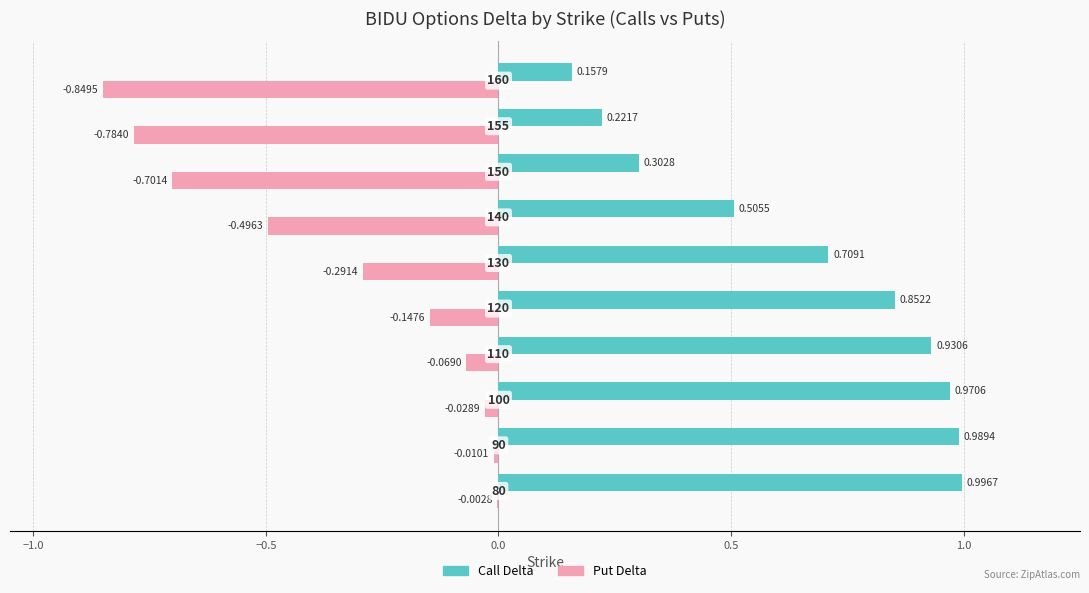

Which series has the largest total across all categories?

Call Delta